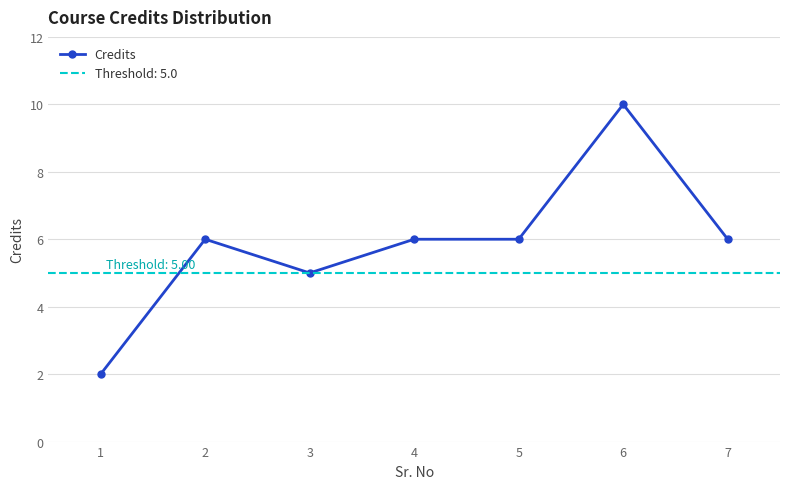

Is it true that the value at 7 is 2?

False